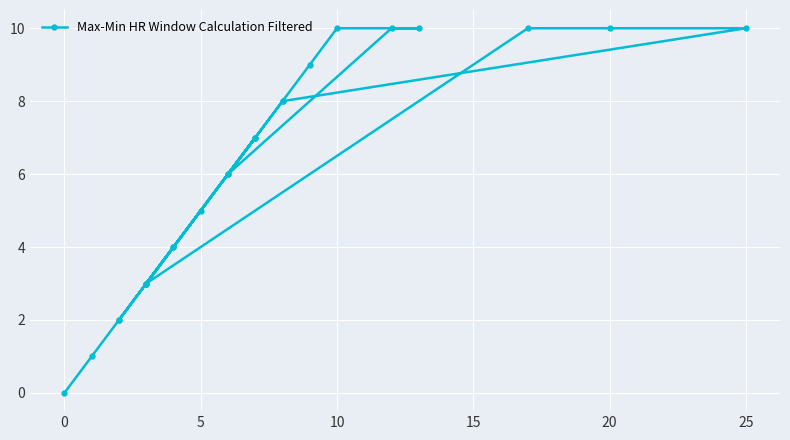

At which category does the chart reach its peak across all series?

10